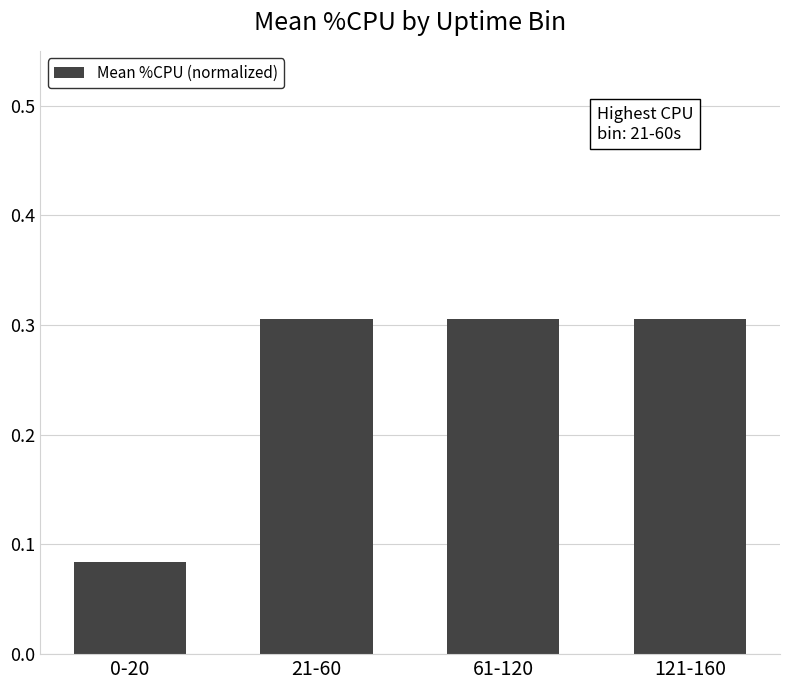

Does the chart contain stacked bars?

No